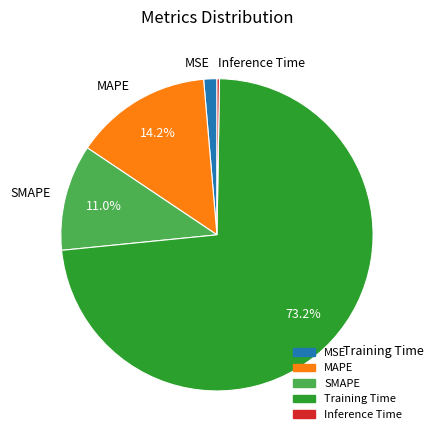

Does Training Time account for over 50% of the chart?

Yes